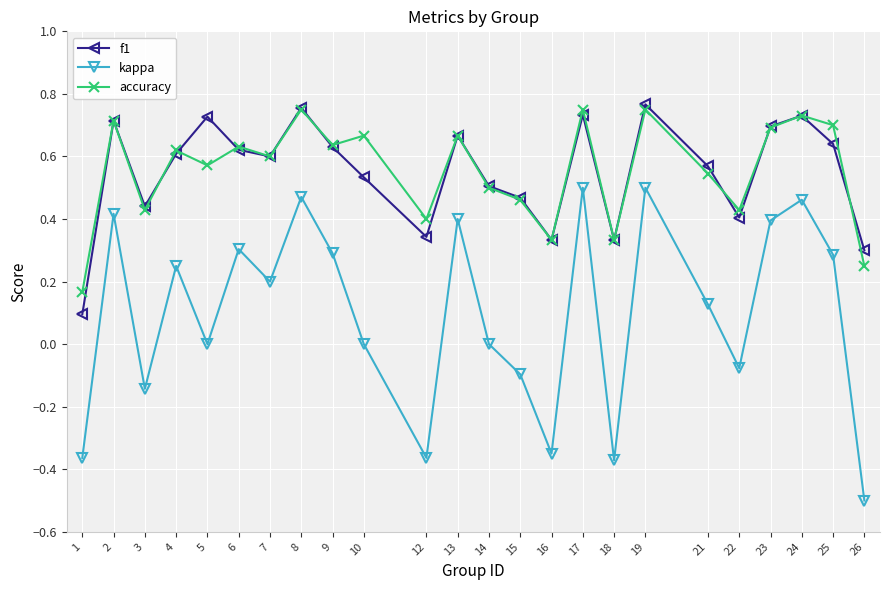

True or false: kappa and accuracy cross at least once.

False